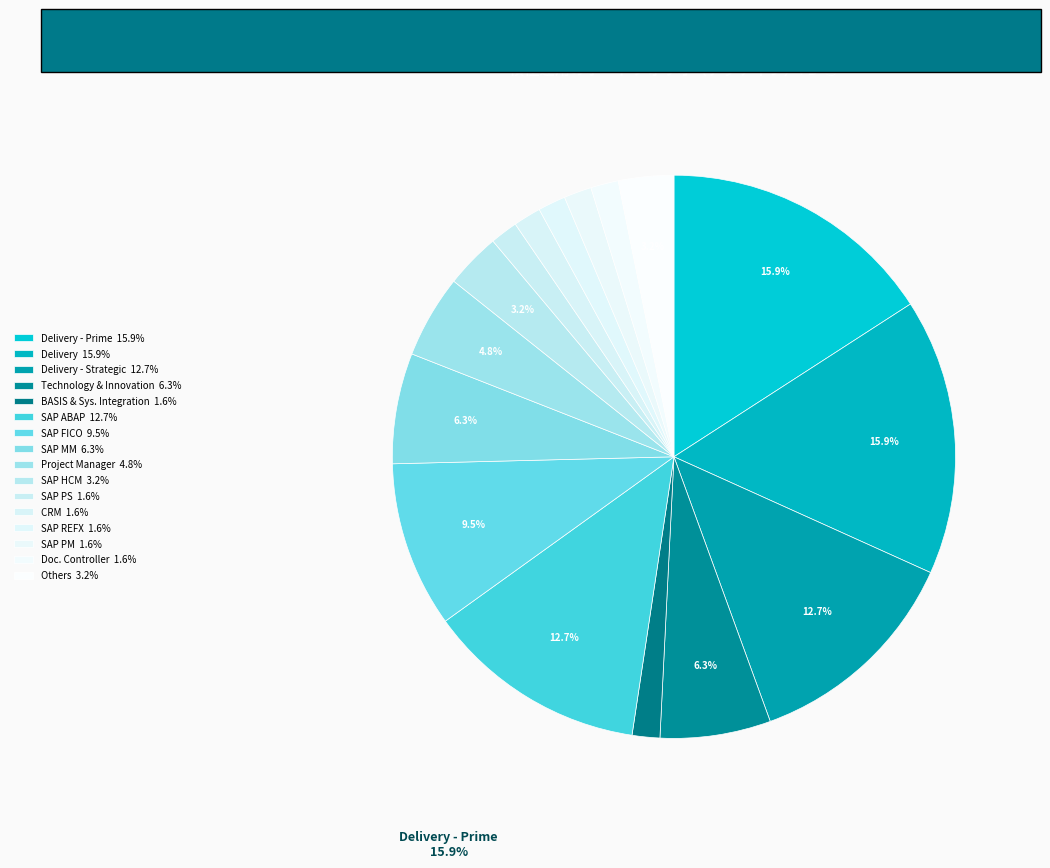

Which slice is the largest?

Delivery - Prime